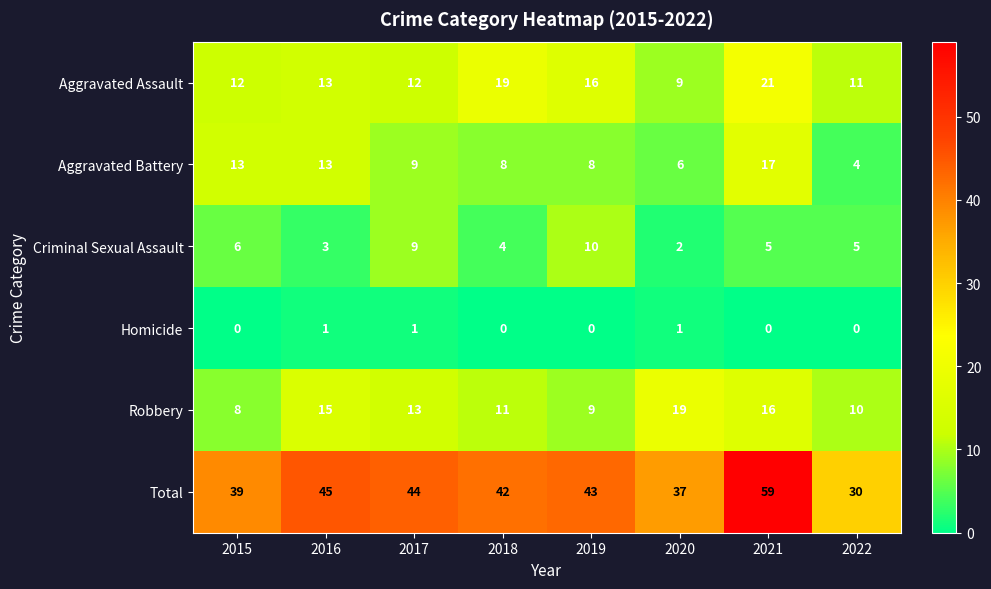

Which series has the largest total across all categories?

Total